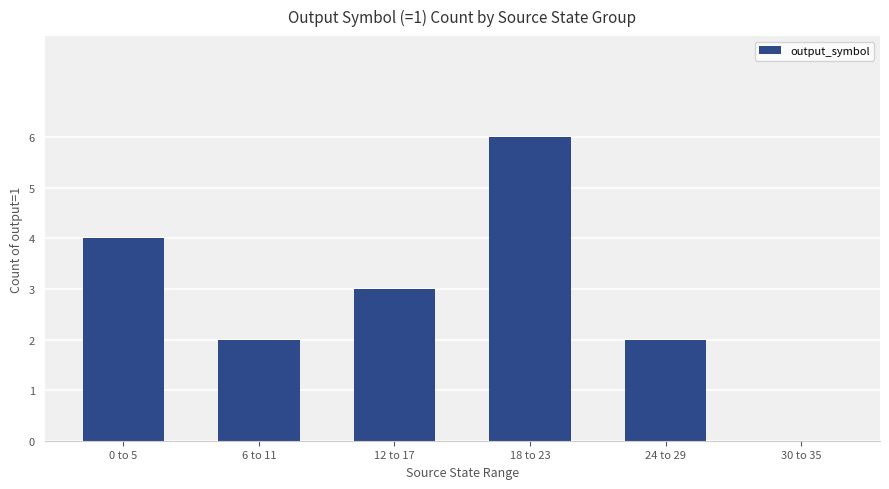

How many positive values are there?

5